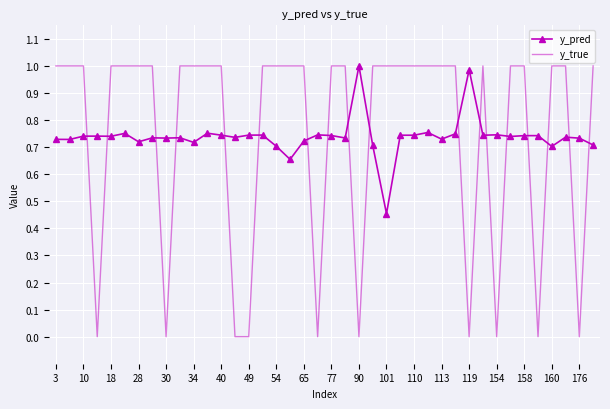

Which series has the largest range (max minus min)?

y_true